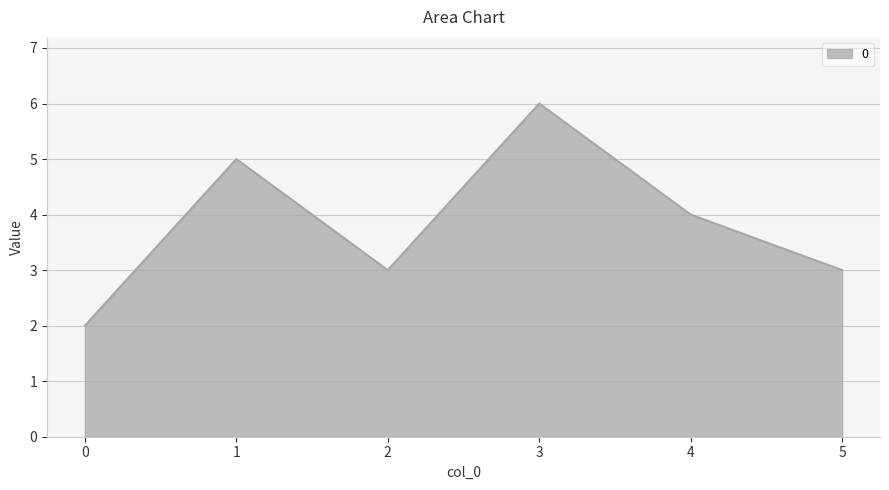

What value does the data have at 5?

3